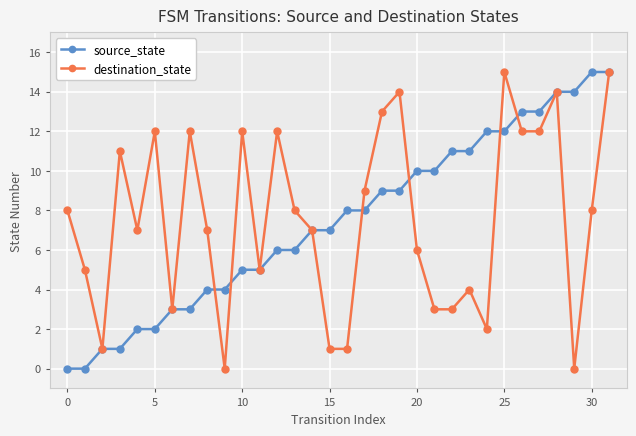

Count the number of categories in the chart.

32